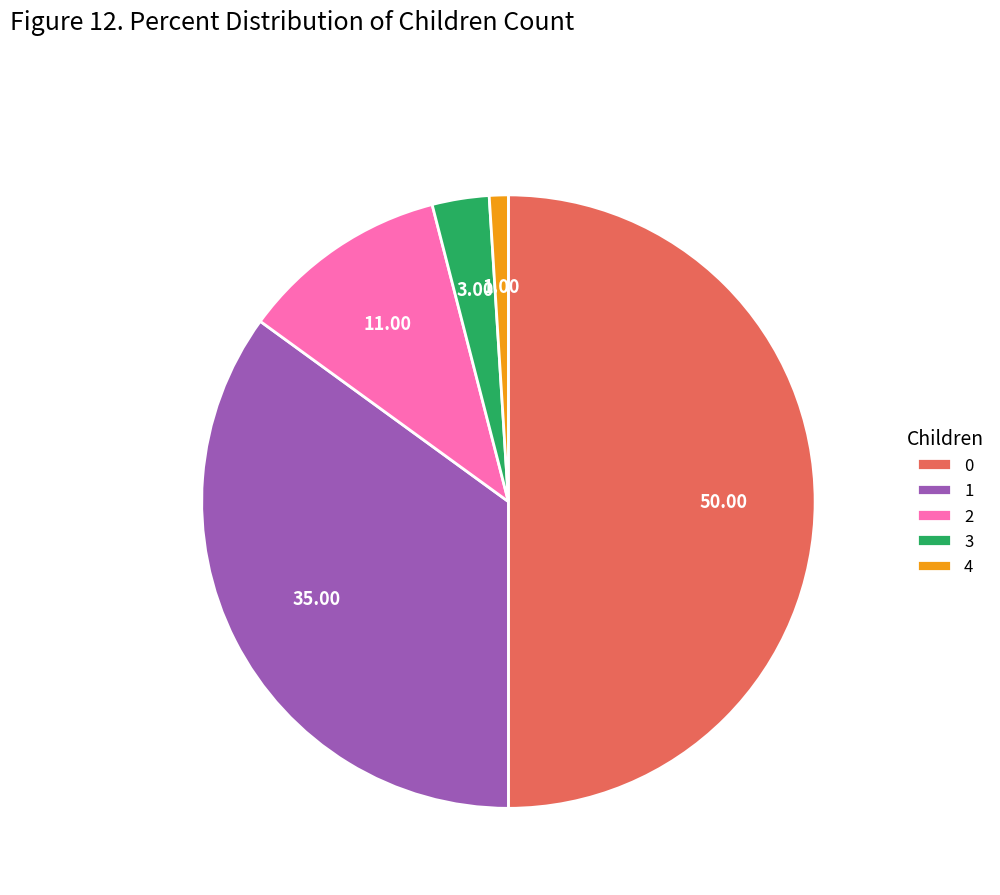

The 2 slice represents 1% of the pie. True or false?

False